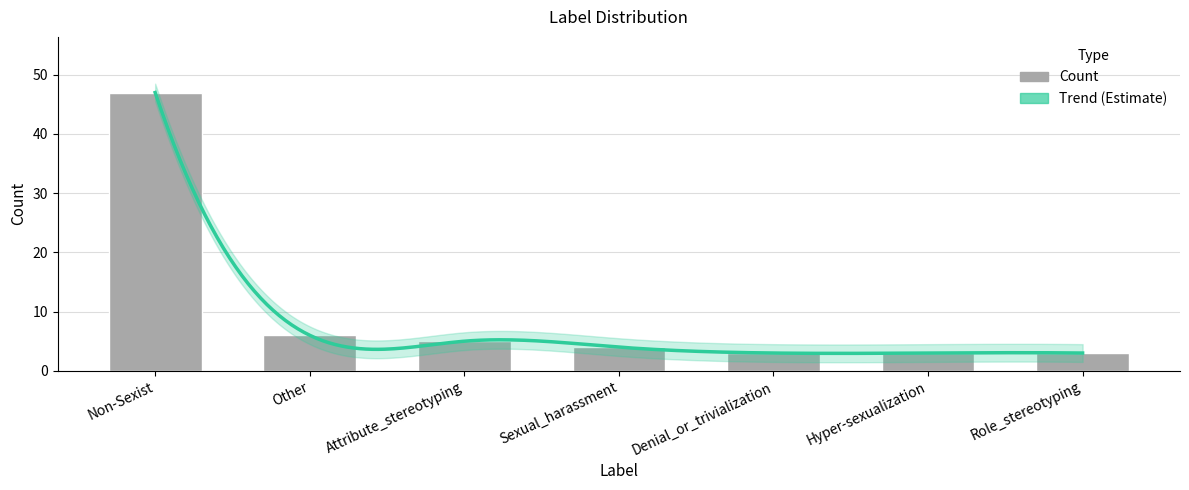

What is the value of the 7th bar from the left?

3